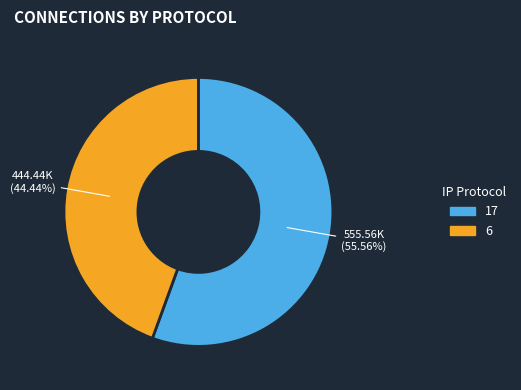

How many segments does this pie chart have?

2